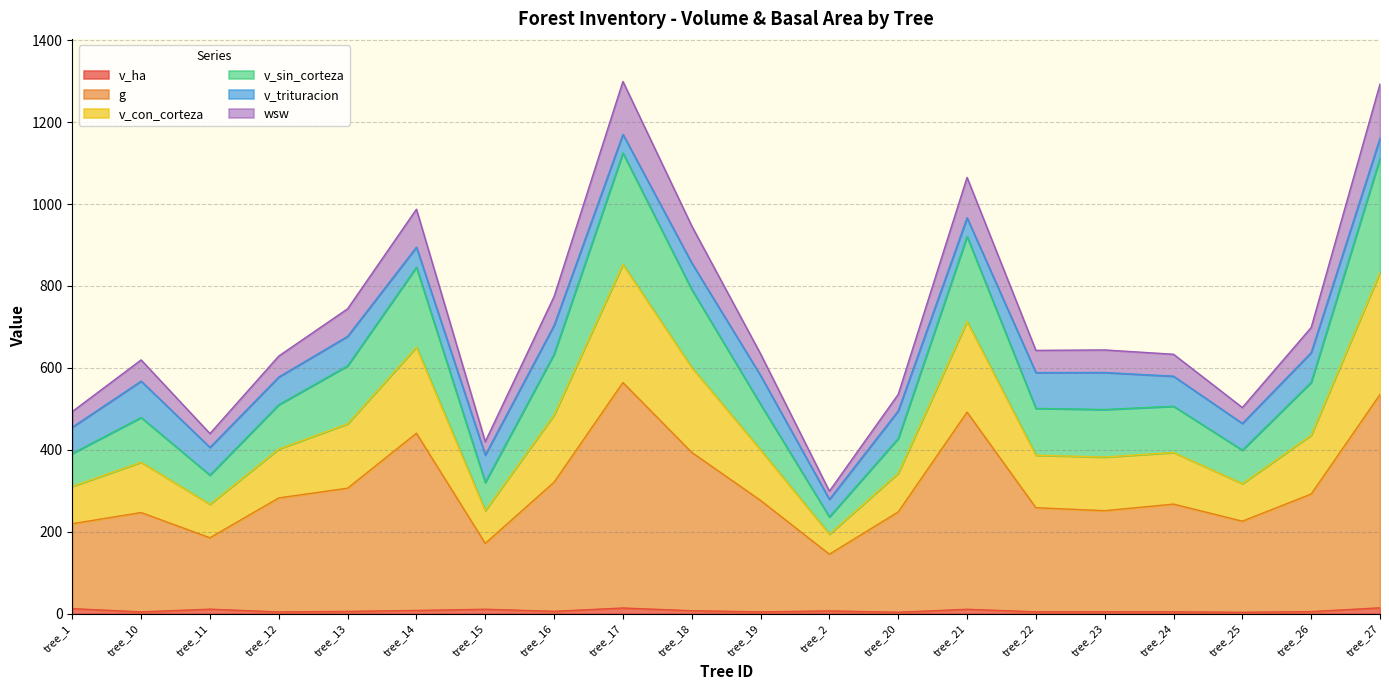

Which category has the highest value in the g series?

tree_17